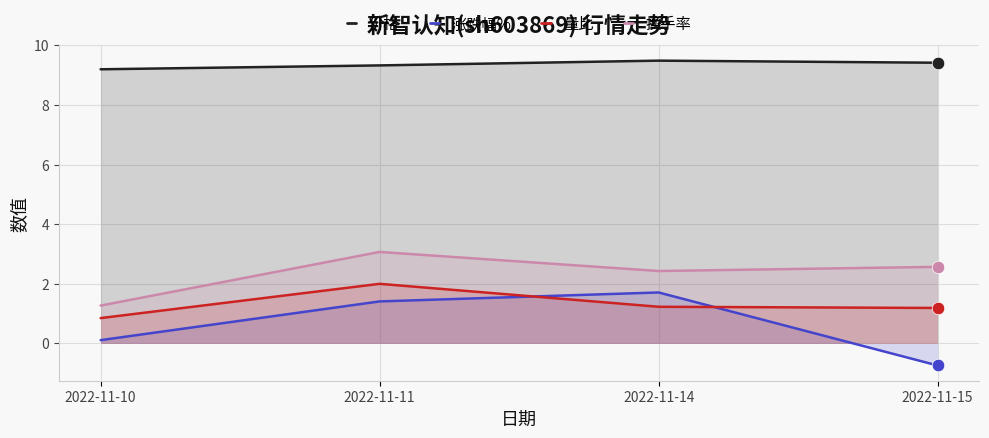

Count the number of data series in this chart.

4